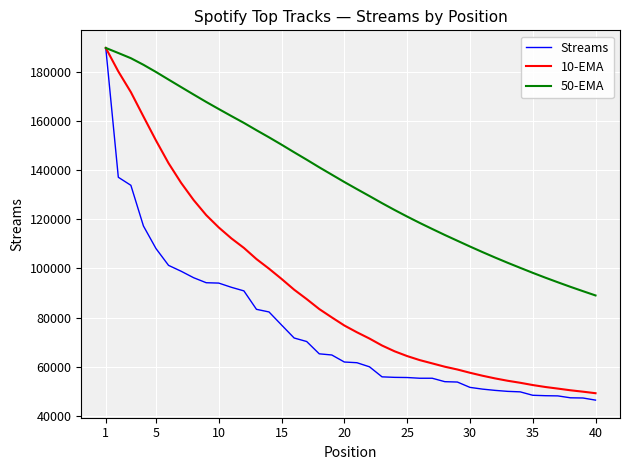

What is the greatest value displayed?

189769.0